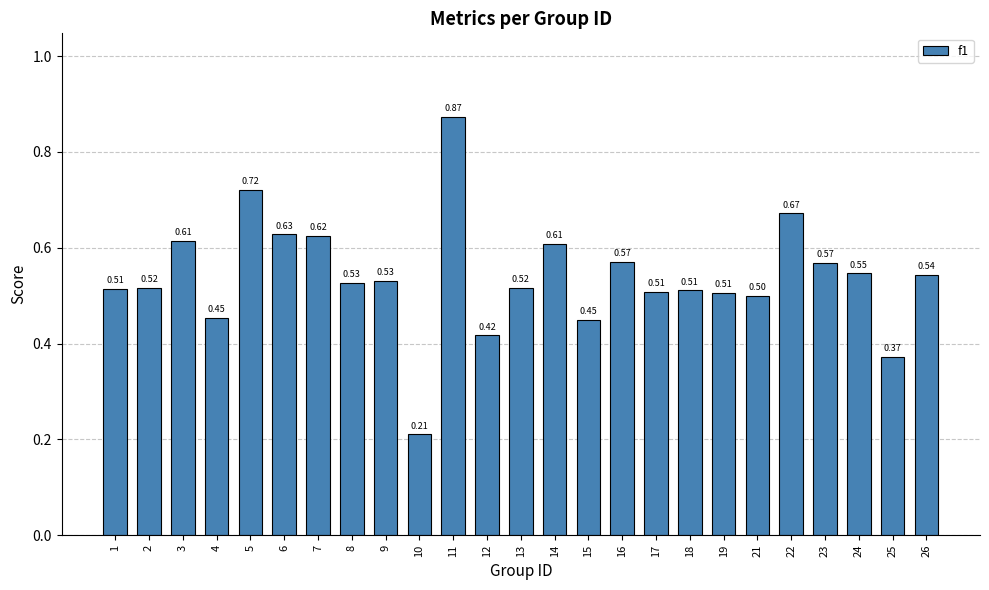

How many bars are there in total?

25